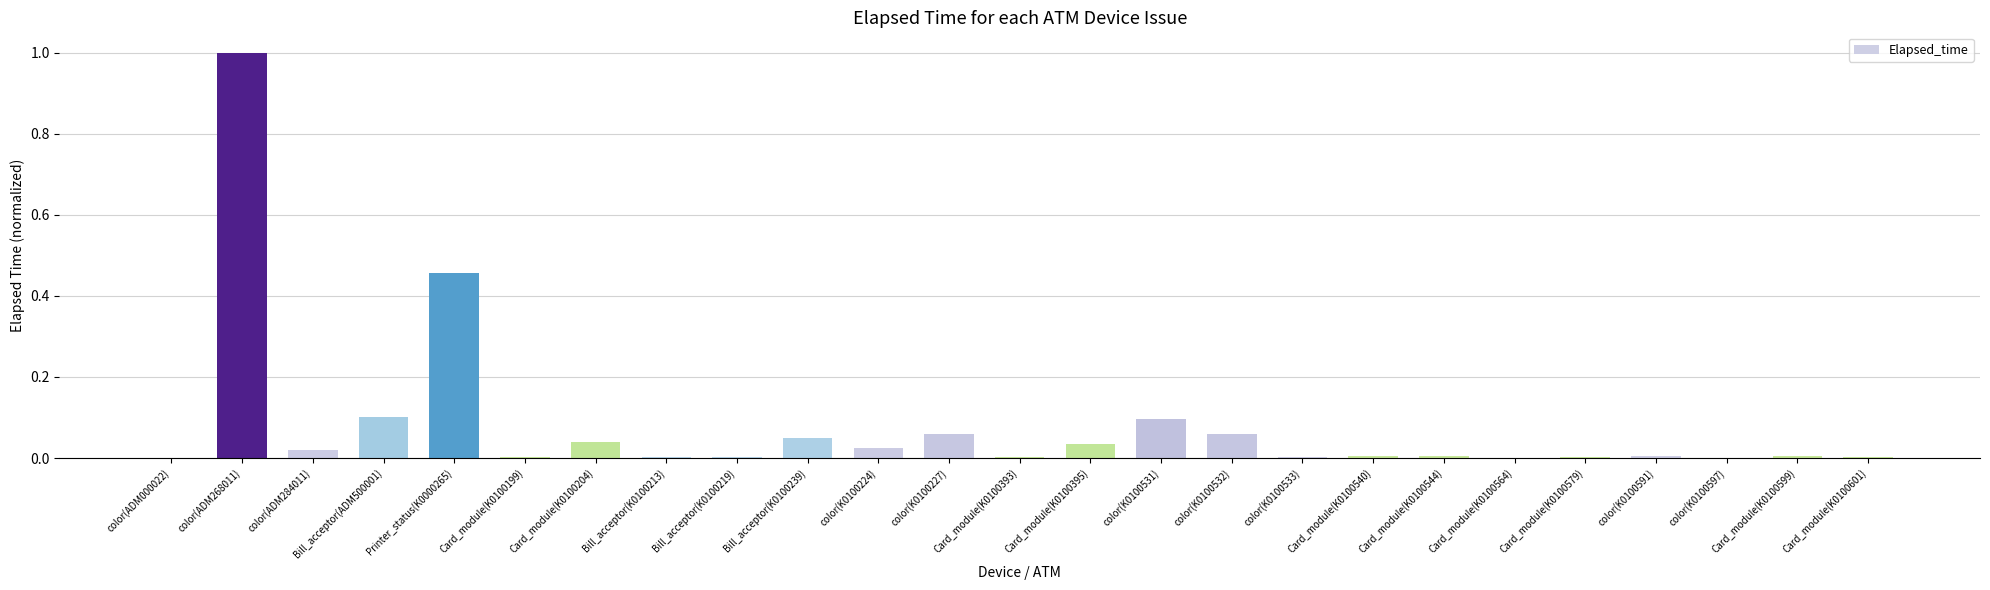

Between color(ADM000022) and Card_module(K0100204), which is larger?

Card_module(K0100204)